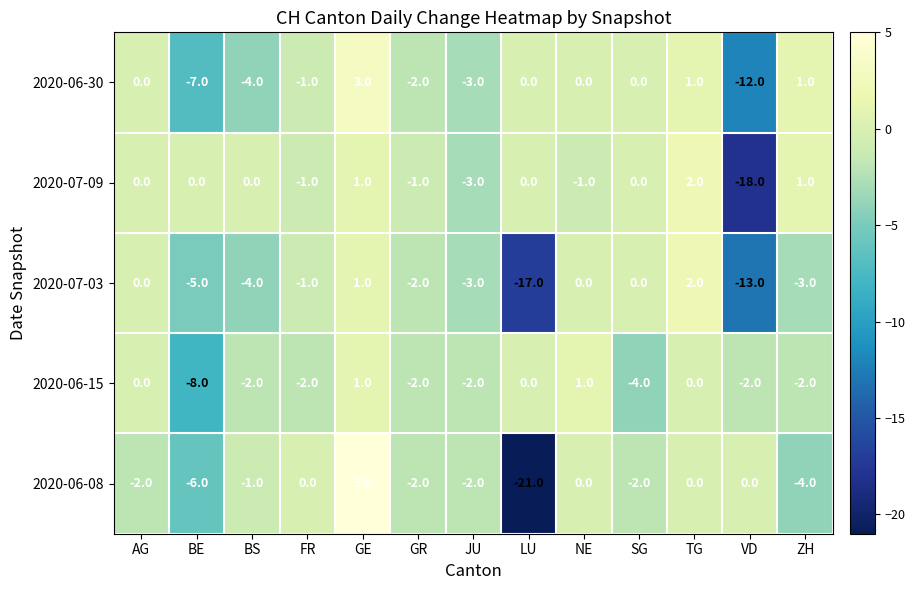

What is the difference between the second highest and second lowest values in the 2020-06-08 series?

6